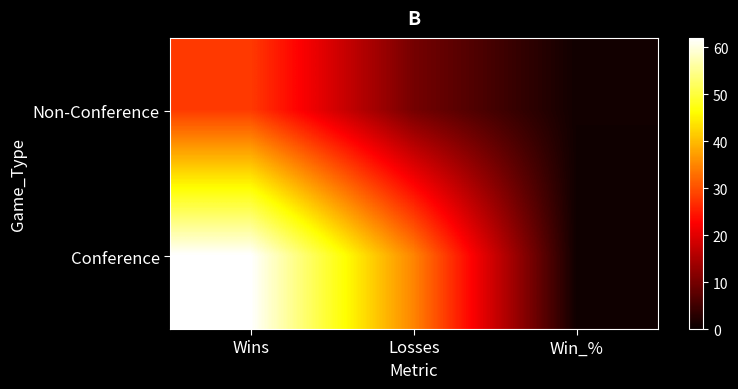

Rank the series by their average value, from highest to lowest.

Conference, Non-Conference